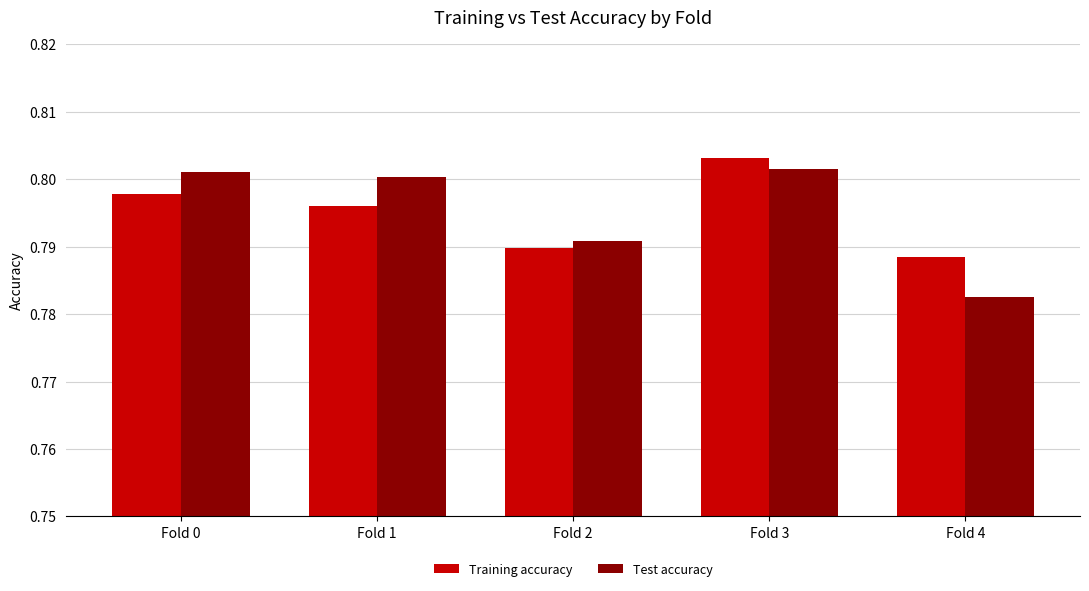

Is the value of Test accuracy at Fold 3 greater than the value of Training accuracy at Fold 3?

No